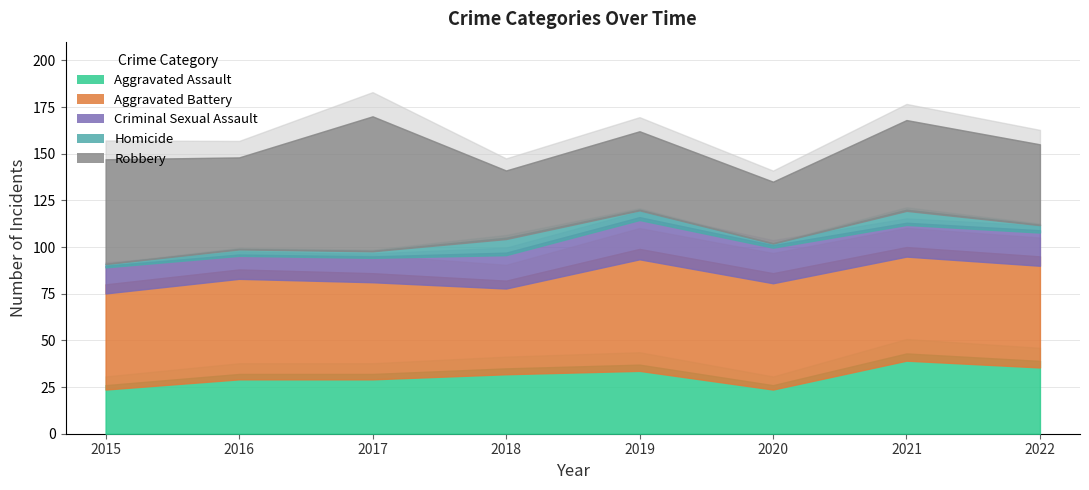

What are all the series names shown in the legend?

Aggravated Assault, Aggravated Battery, Criminal Sexual Assault, Homicide, Robbery